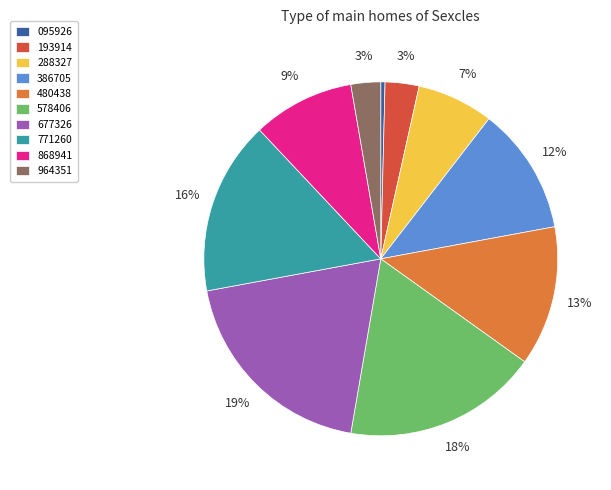

How many slices are in this pie chart?

10